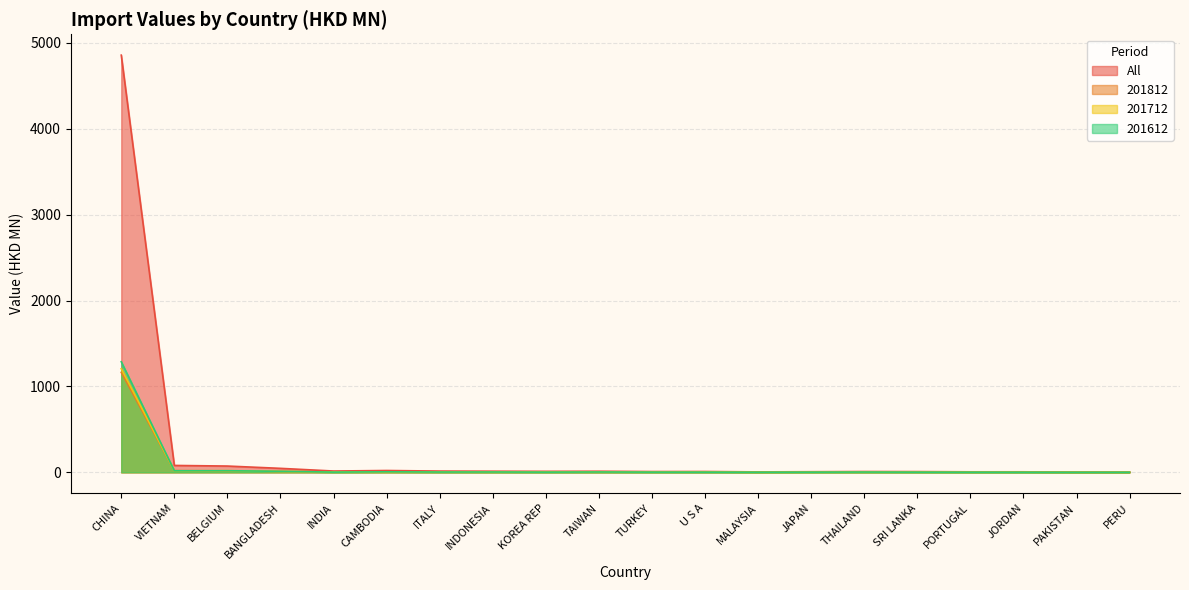

What is the spread (max minus min) of values at PERU?

2.1